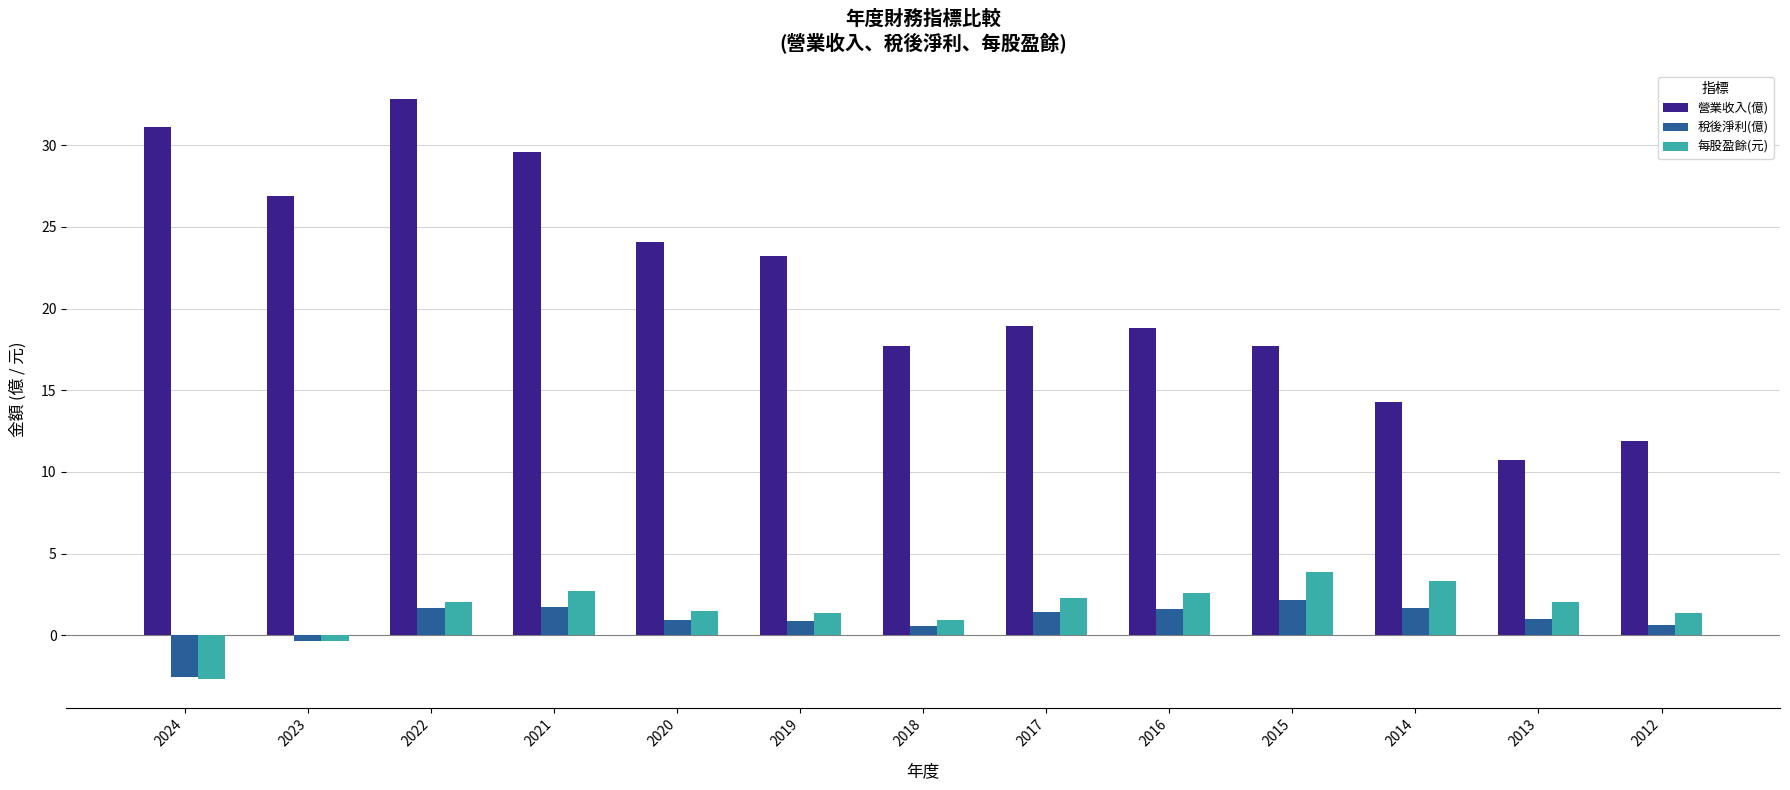

Which series changed the most between 2019 and 2015?

營業收入(億)